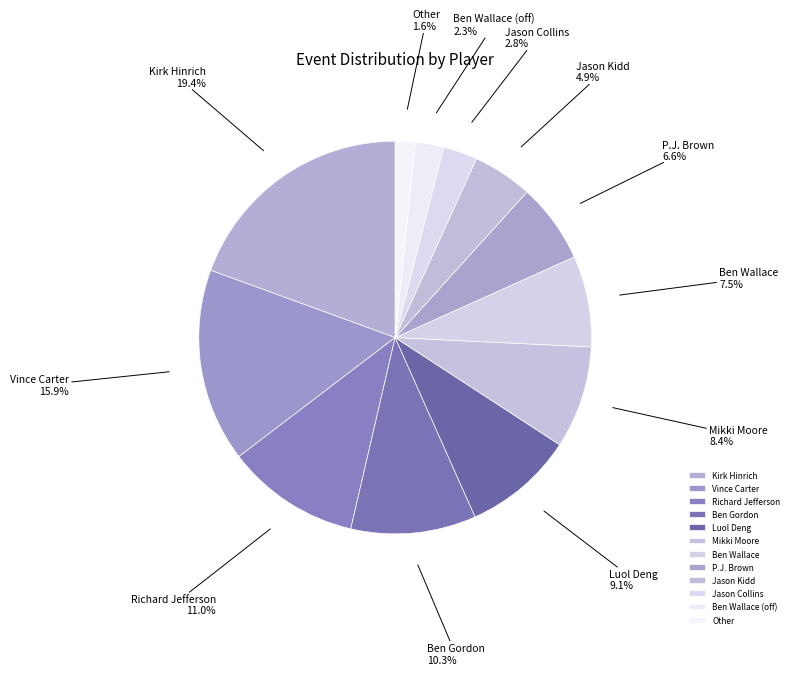

Which category has the smallest portion of the pie?

Other